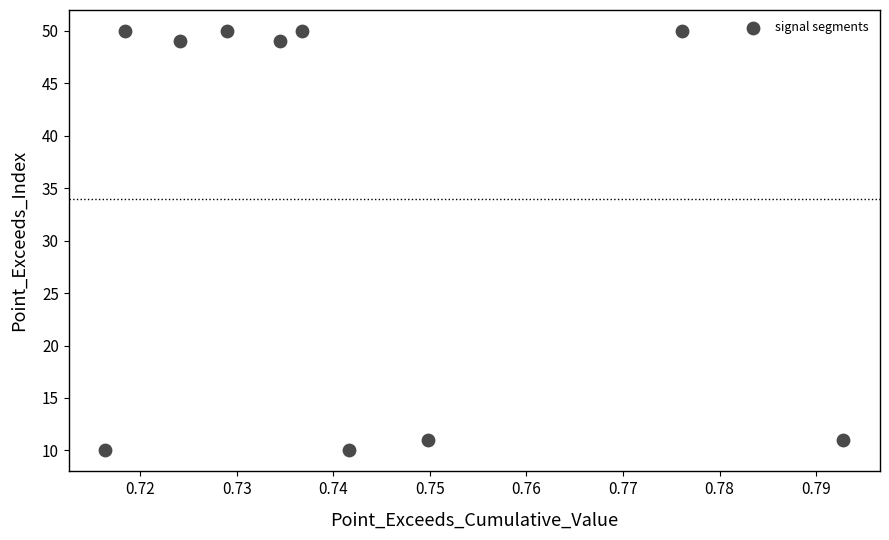

What is the range of Y values (max minus min)?

40